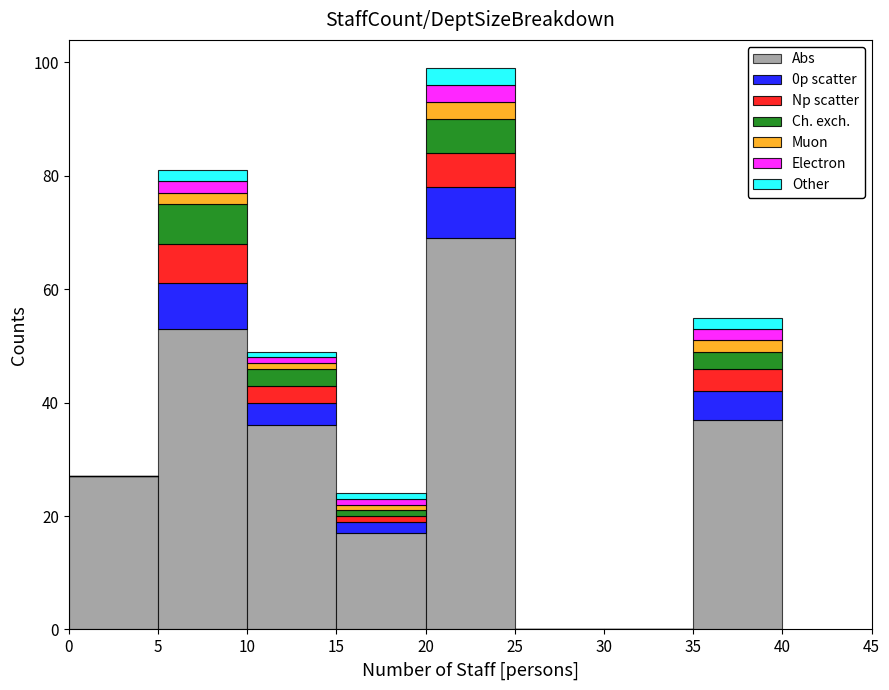

What is the total height of the stacked bar covering 0 to 5 on the x-axis? The values are not printed on the chart, so give them approximately, as read against the axis.

28